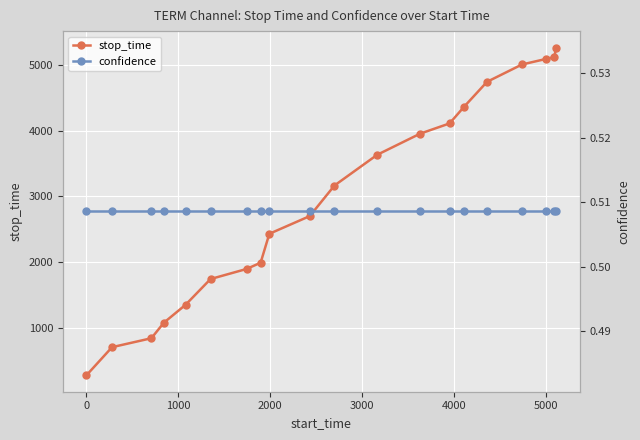

How many values in the stop_time series are below 3165?

10